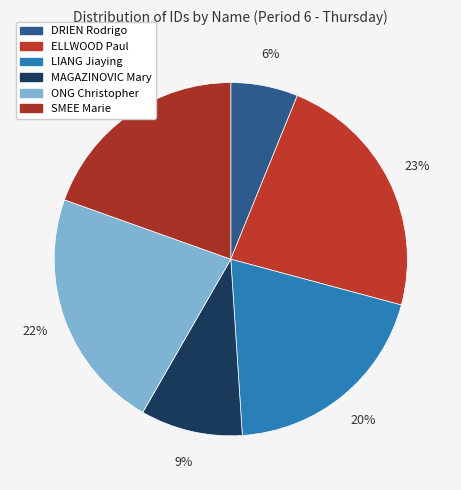

How many segments does this pie chart have?

6